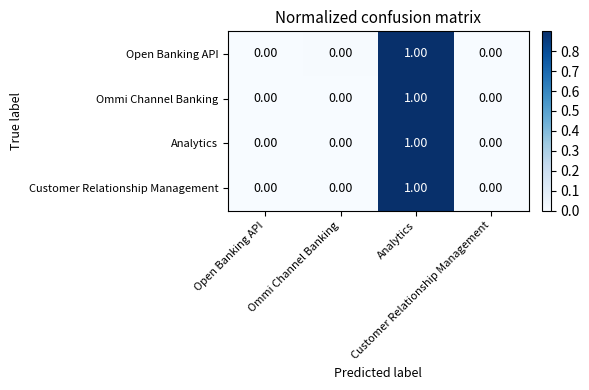

Count the number of categories in the chart.

4